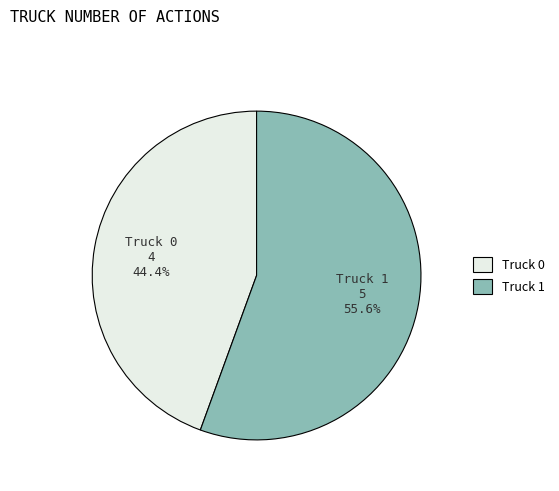

Is it true that Truck 0 is 55% of the pie?

False